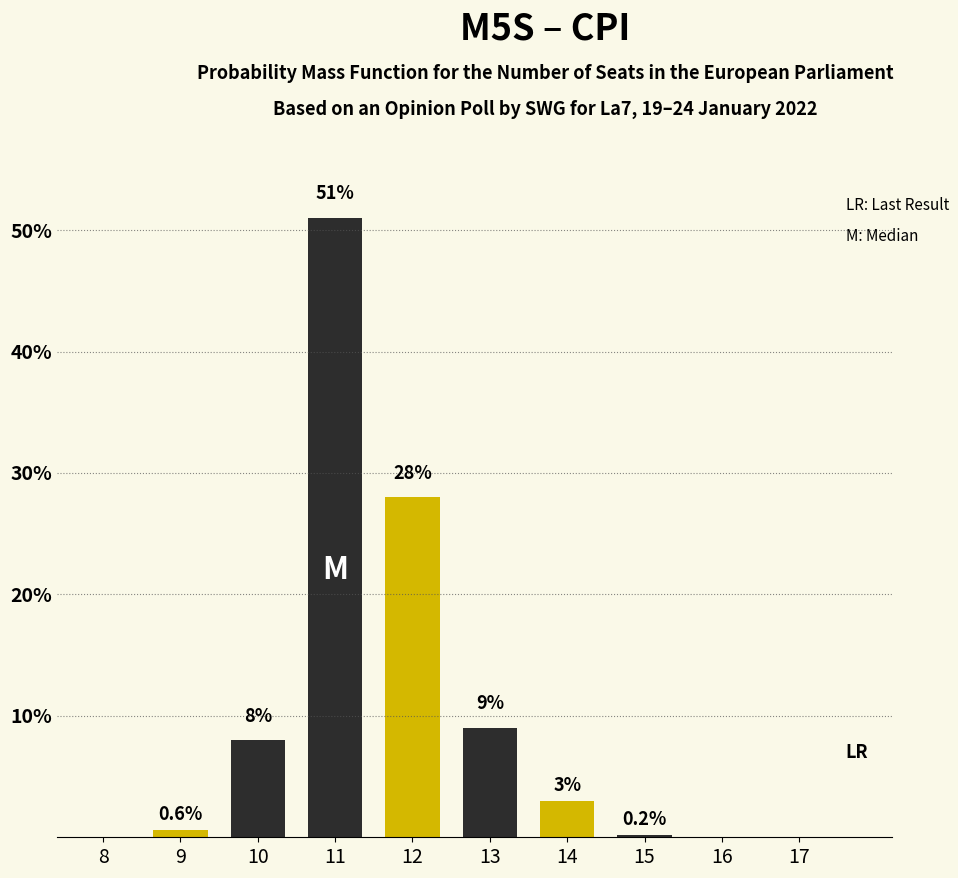

Reading right to left, extract all data points from this chart.

17=0.0	16=0.0	15=0.2	14=3.0	13=9.0	12=28.0	11=51.0	10=8.0	9=0.6	8=0.0